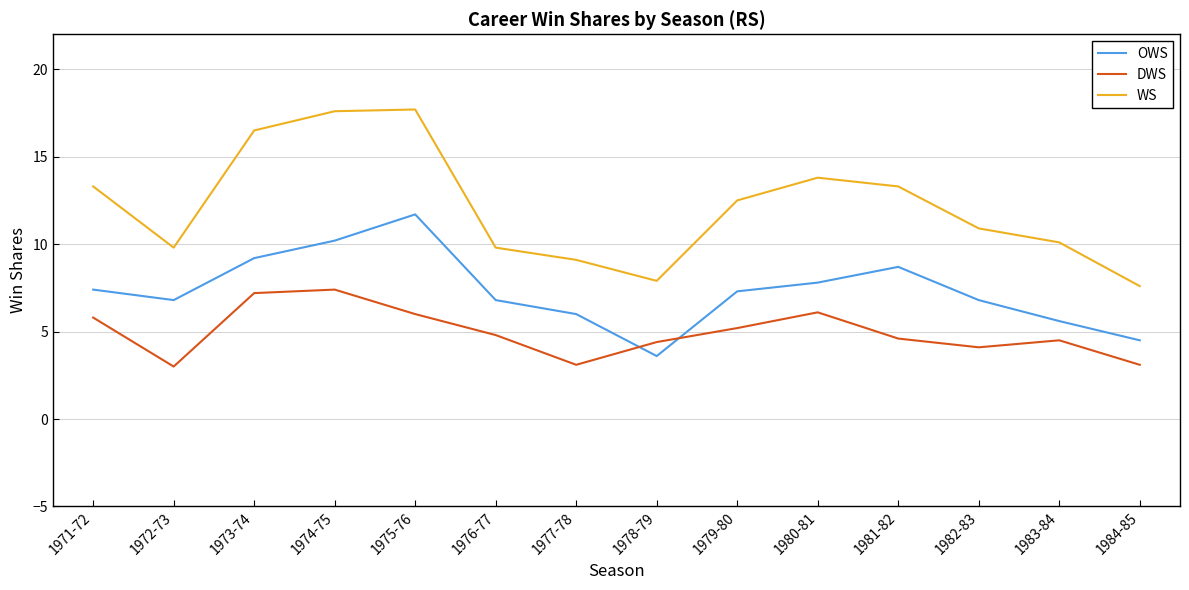

What is the spread (max minus min) of values at 1974-75?

10.2